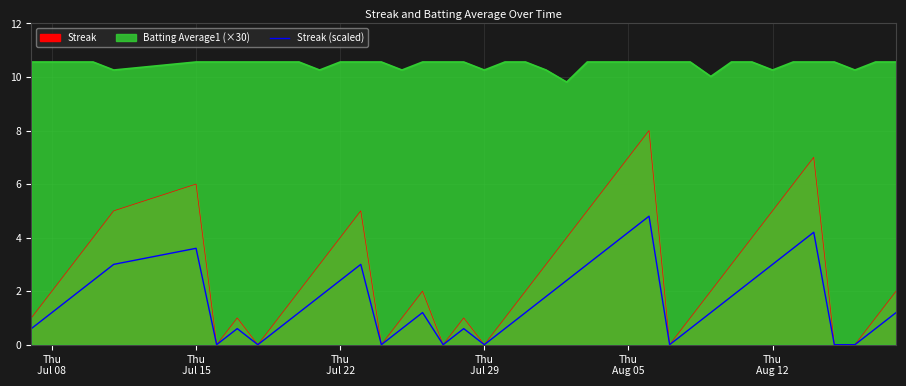

Reading left to right, what are all the values shown in this chart?

0.6	1.2	1.8	2.4	3.0	3.6	0.0	0.6	0.0	0.6	1.2	1.8	2.4	3.0	0.0	0.6	1.2	0.0	0.6	0.0	0.6	1.2	1.8	2.4	3.0	3.6	4.2	4.8	0.0	0.6	1.2	1.8	2.4	3.0	3.6	4.2	0.0	0.0	0.6	1.2